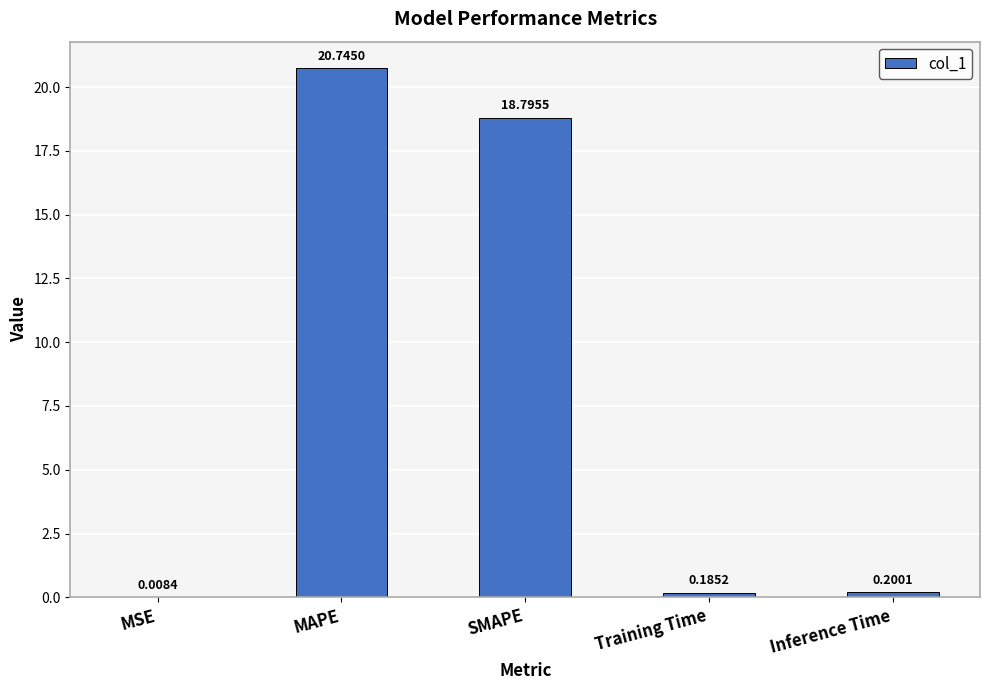

What is the sum of all values?

39.9